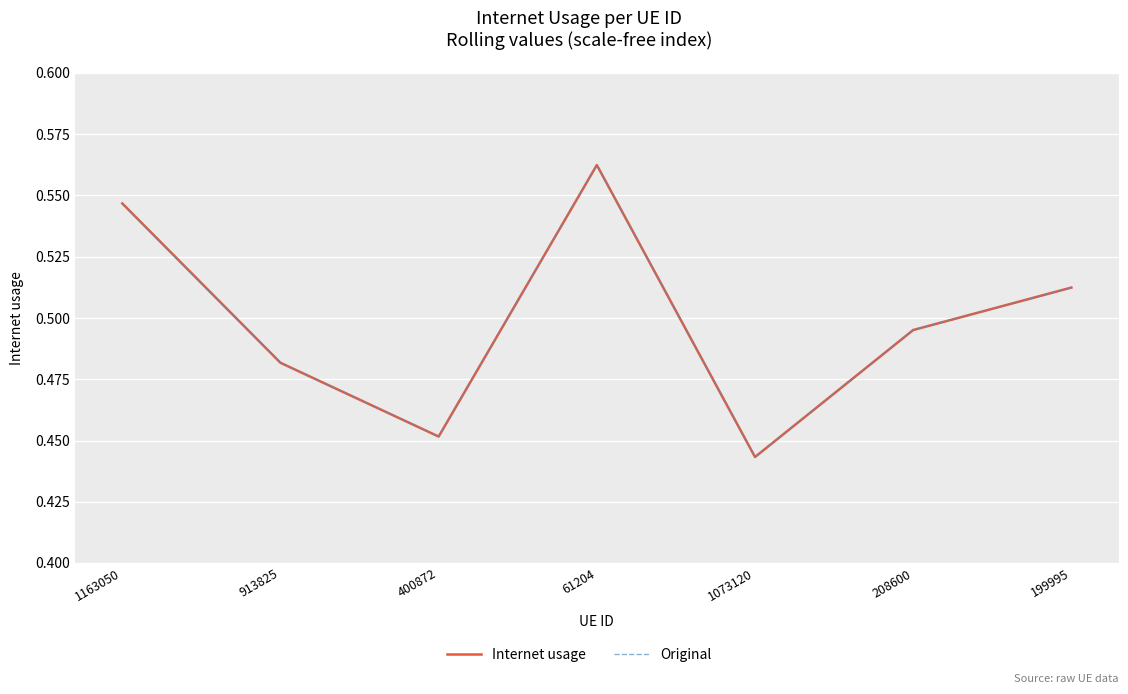

Where is Internet usage nearest to the value 0?

1073120